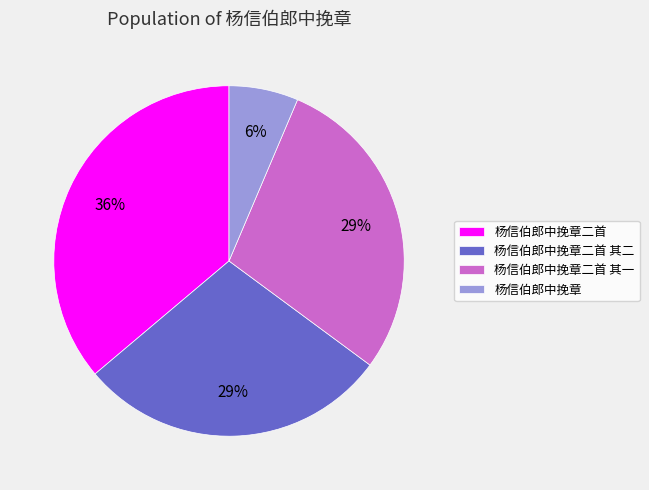

Is there any slice that represents more than half of the pie?

No